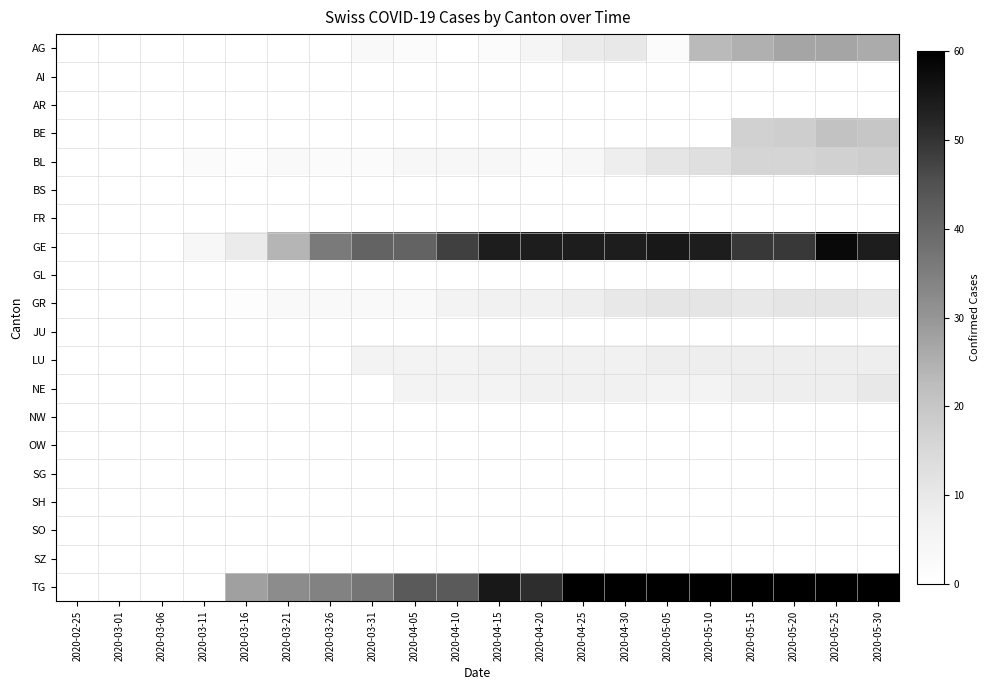

How many data points does each series have?

20